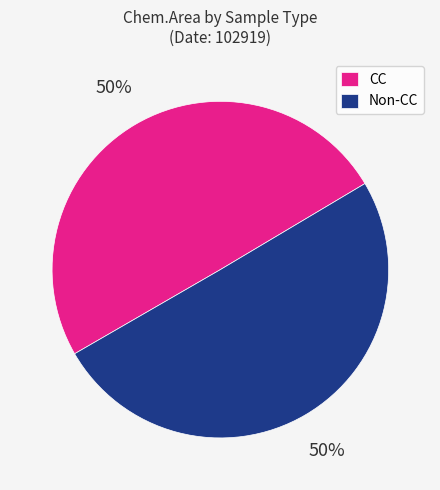

Do Non-CC and CC together represent more than half of the pie?

Yes